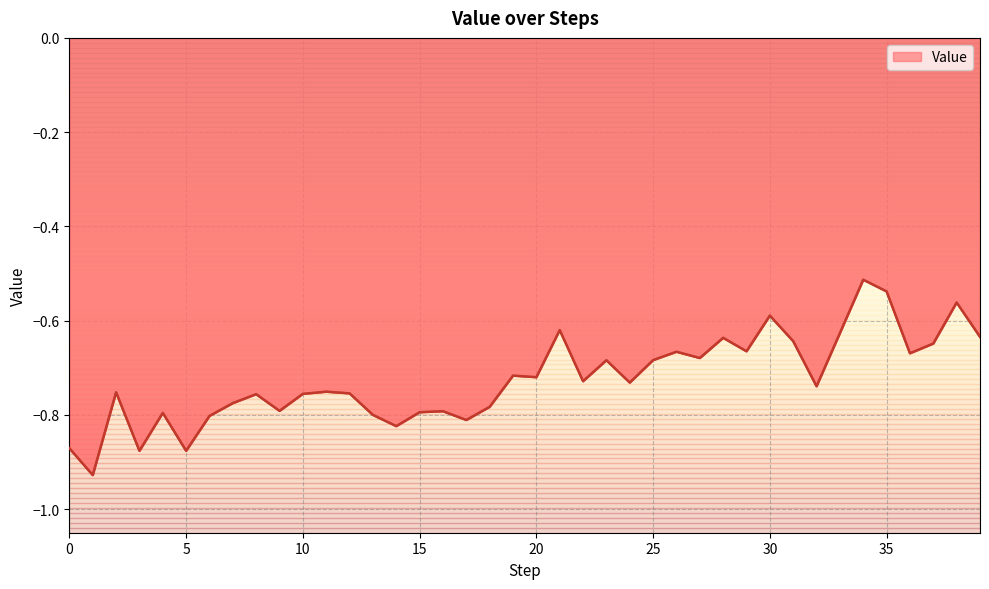

What is the difference between the maximum and minimum values?

0.4